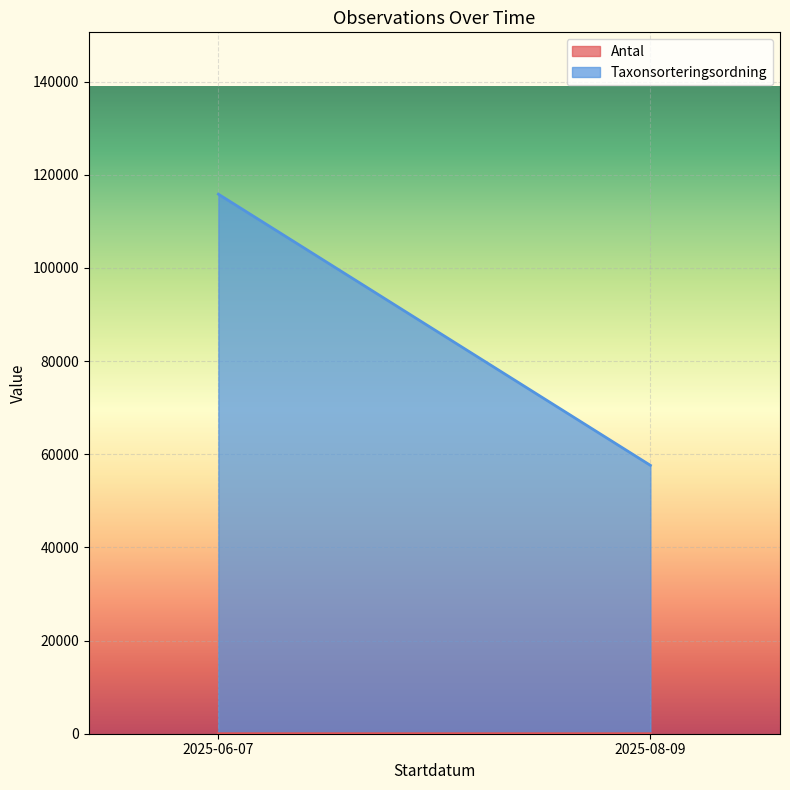

Rank the series by their maximum value, from lowest to highest.

Antal, Taxonsorteringsordning